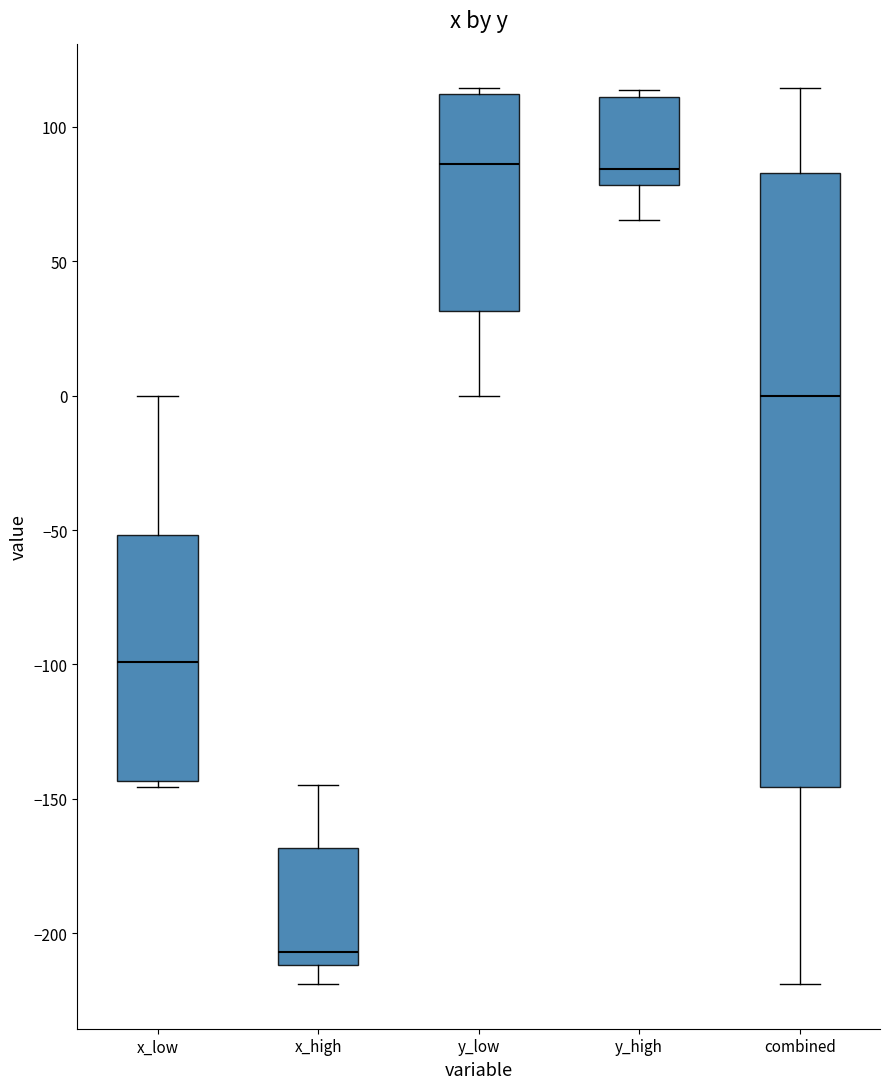

Reading left to right, read every box against the y-axis: the position of its median line, the range the box covers, and the ends of its whiskers. The values are not printed on the chart, so give them approximately, as read against the axis.

x_low: median -100, box -145 to -50, whiskers -145 (just below the box's lower edge) to 0
x_high: median -205, box -210 to -170, whiskers -220 to -145
y_low: median 85, box 30 to 110, whiskers 0 to 115
y_high: median 85, box 80 to 110, whiskers 65 to 115
combined: median 0, box -145 to 85, whiskers -220 to 115